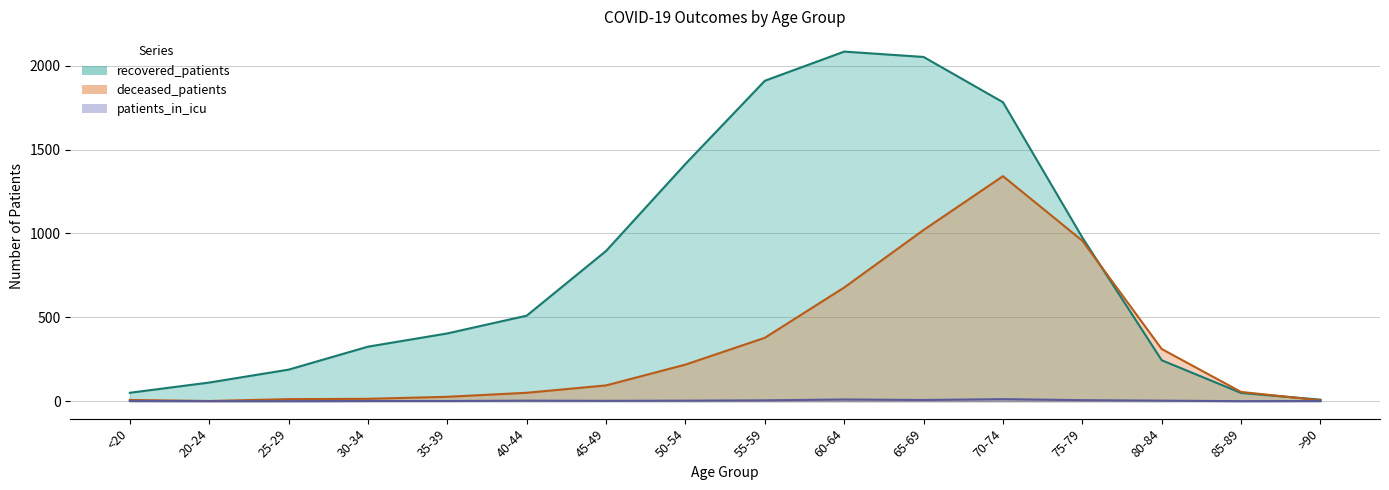

What is the maximum value for deceased_patients?

1342